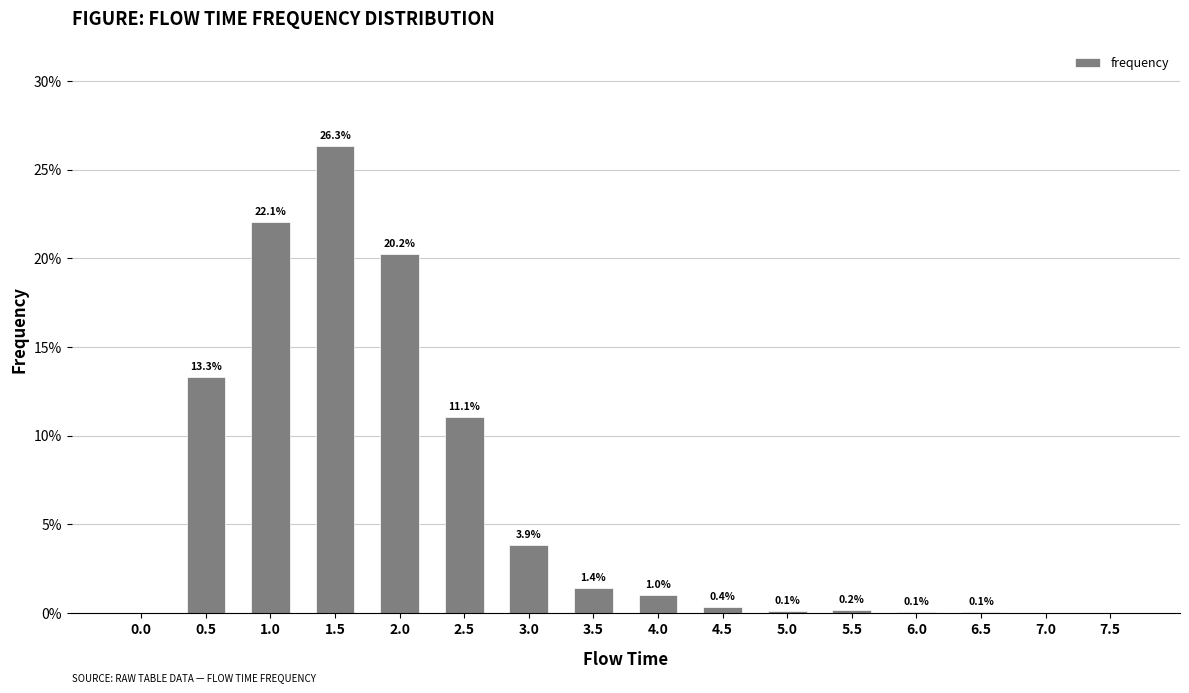

What is the value of the 6th bar from the left?

0.1